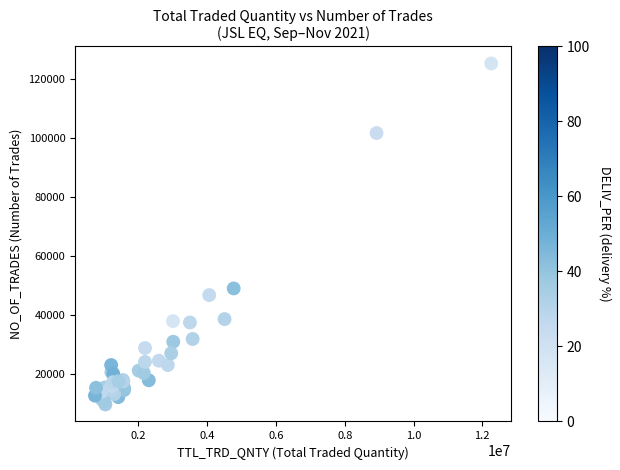

What Y value in the scatter plot is closest to 67404?

48915